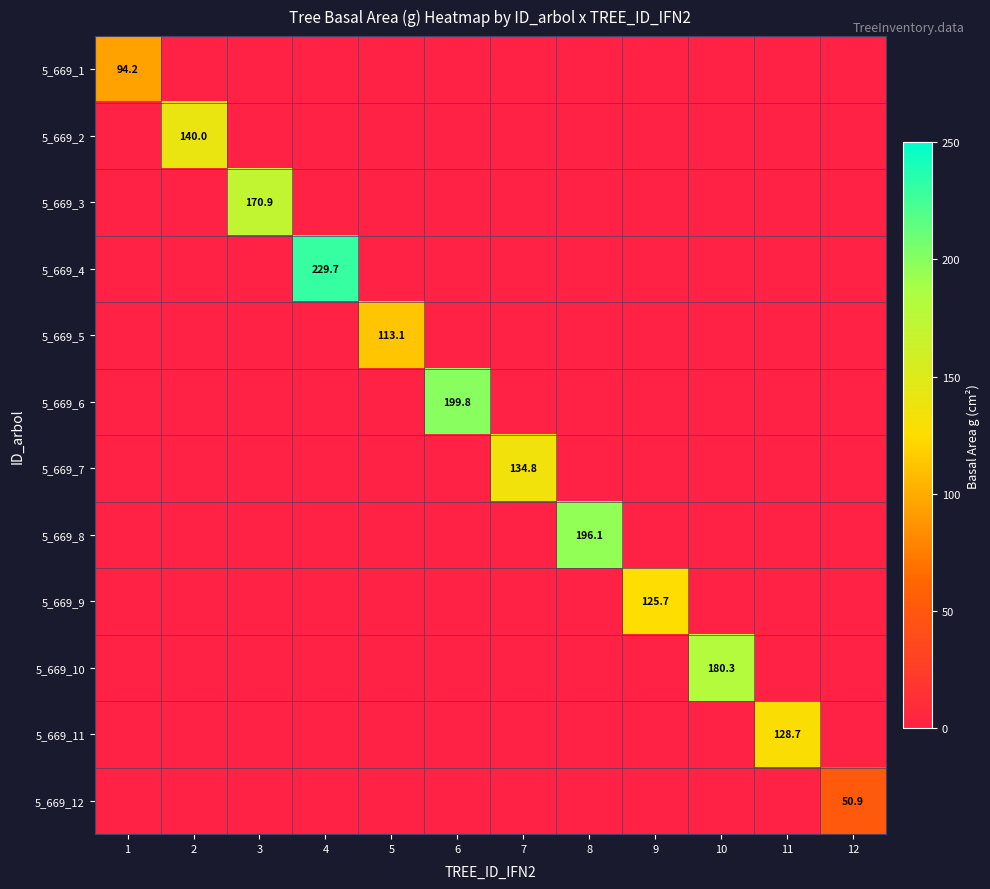

Where is 5_669_1 nearest to the value 47?

2